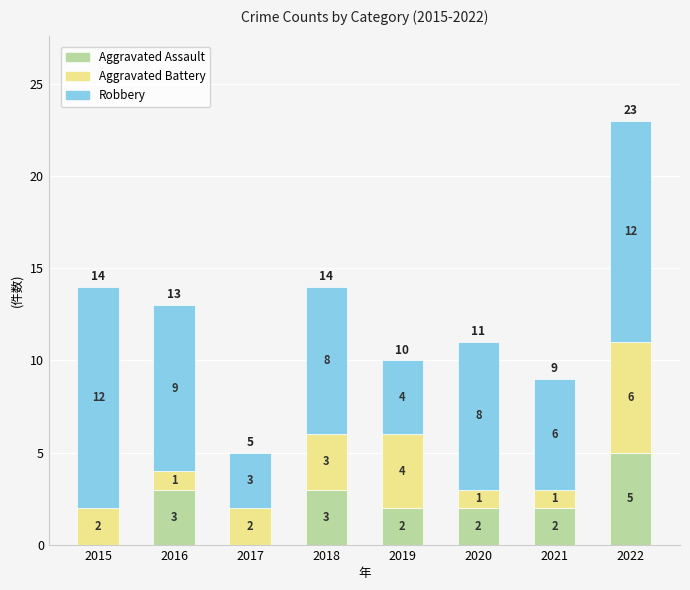

At which category is the sum across all series the highest?

2022